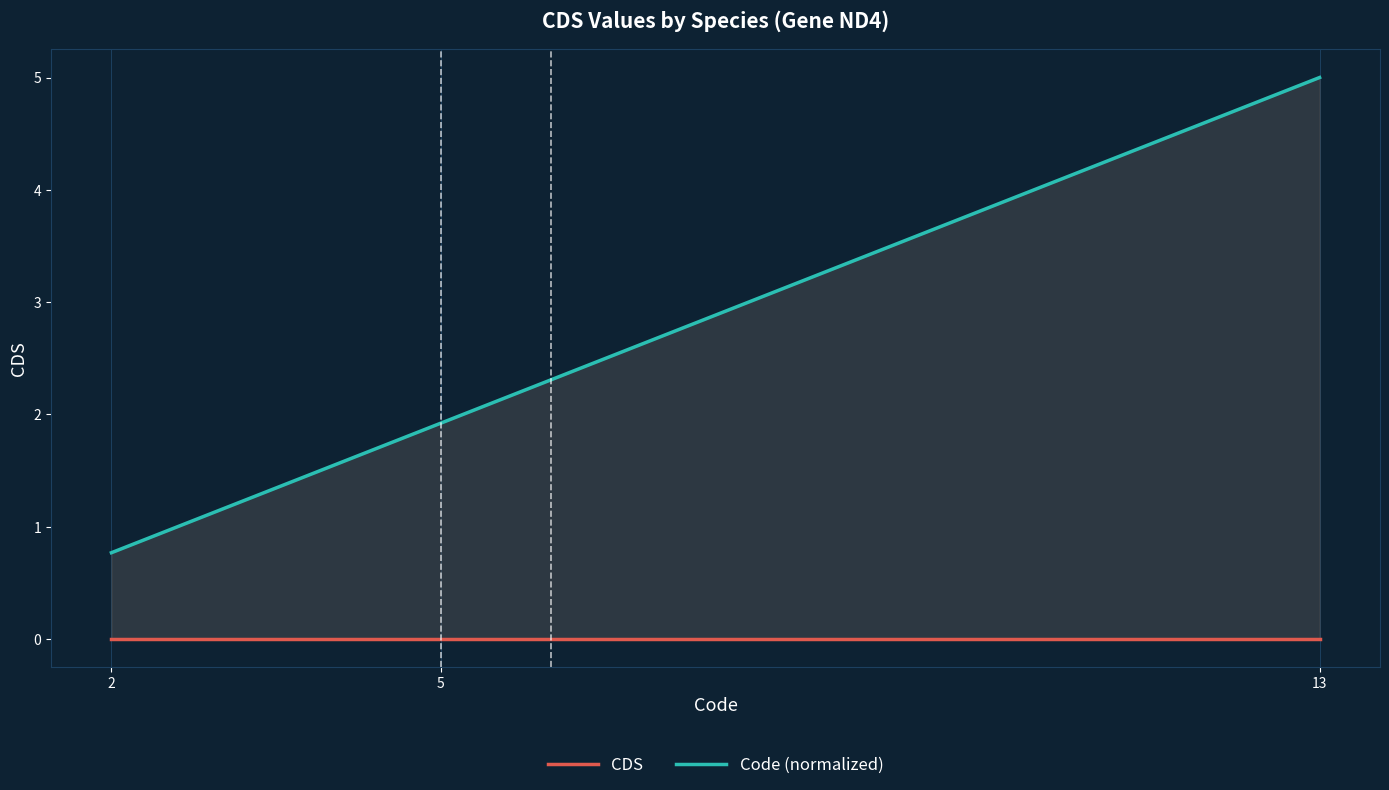

How many lines are shown in the chart?

2